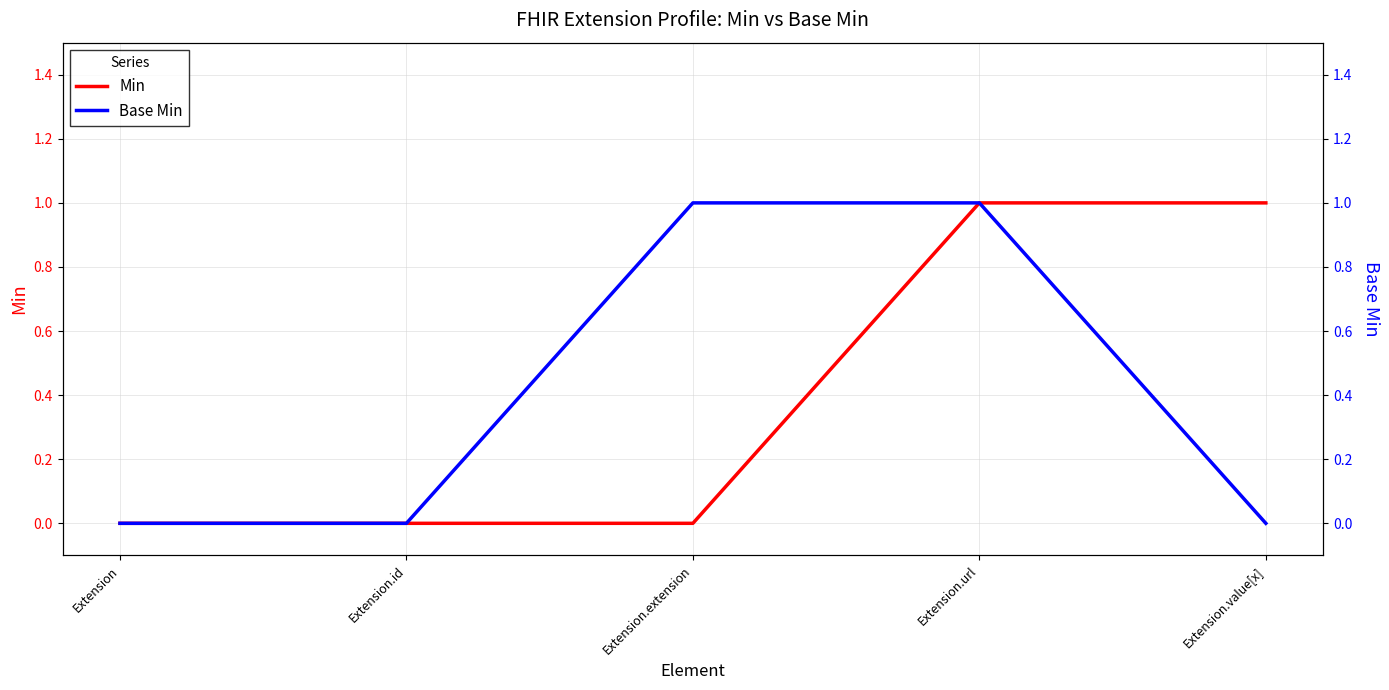

Is this an area chart (filled region under the line)?

No